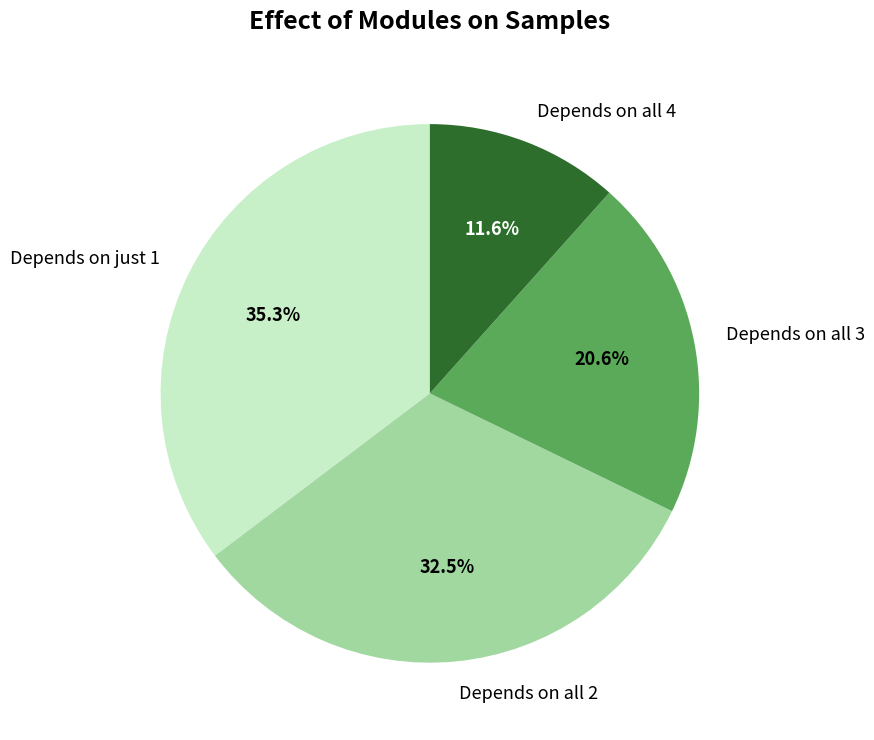

Approximately how many times larger is the value at Depends on all 4 compared to Depends on all 2?

0.4